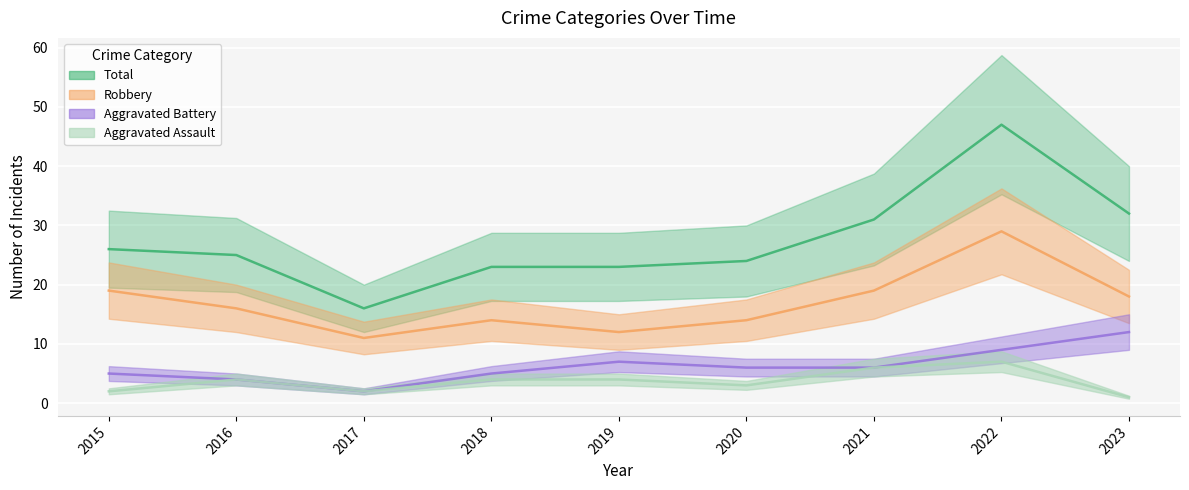

Where is the first local maximum for Robbery?

2018